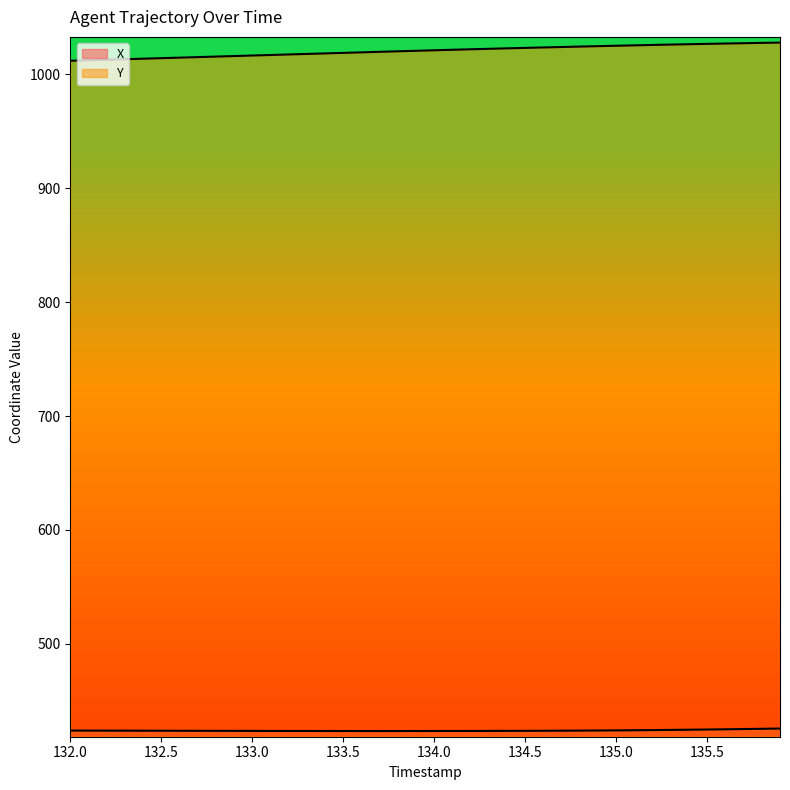

Is it true that Y equals 1540.5 at 132.5?

False